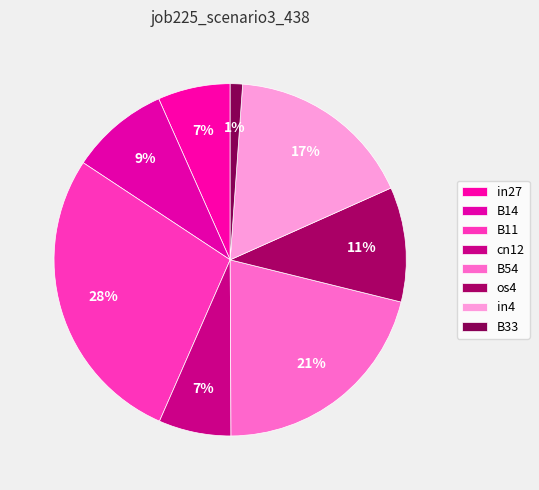

Does B14 represent more than half of the total?

No